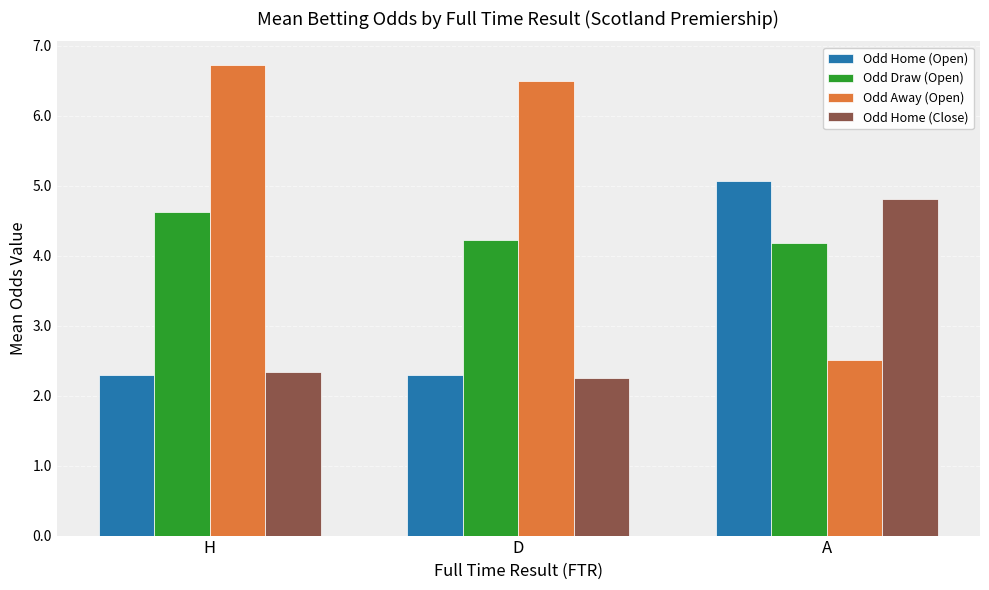

Which series has the largest range (max minus min)?

Odd Away (Open)